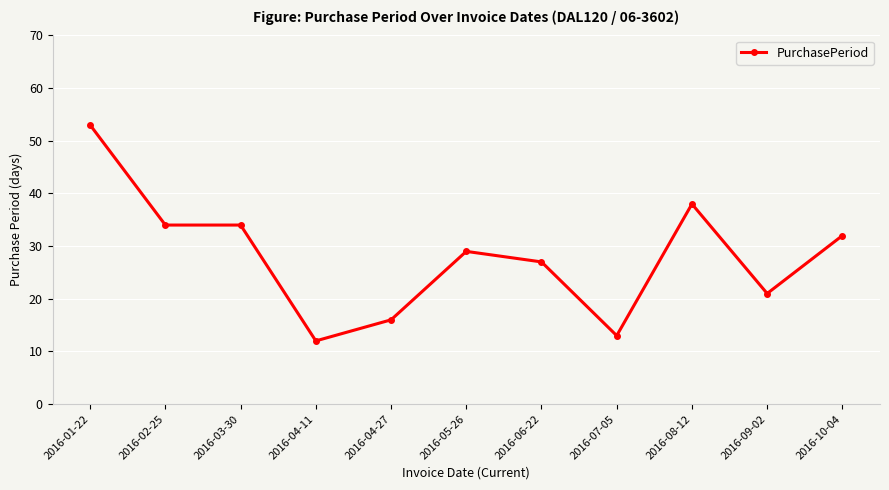

The value at 2016-01-22 is 11. True or false?

False